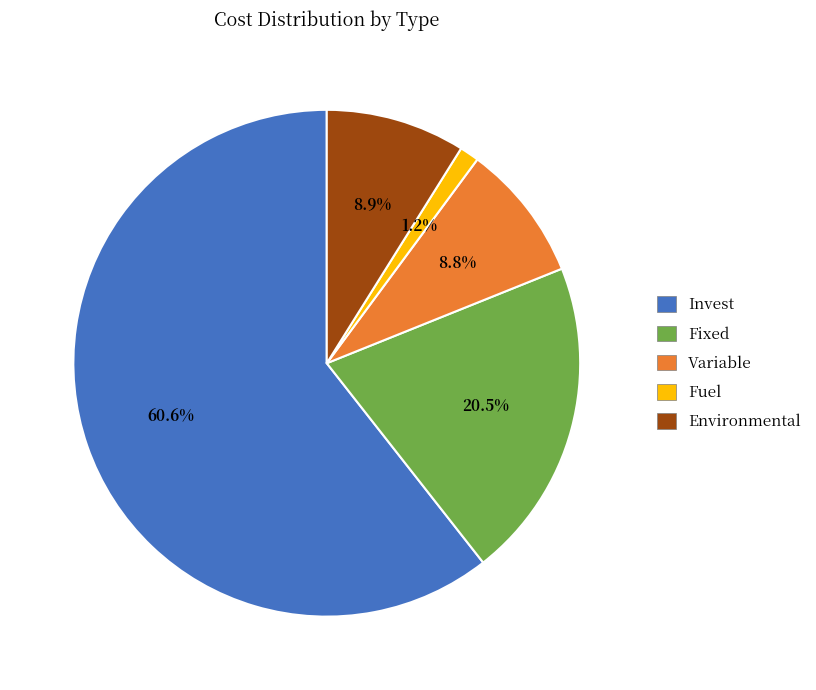

Between Invest and Fixed, which is larger?

Invest